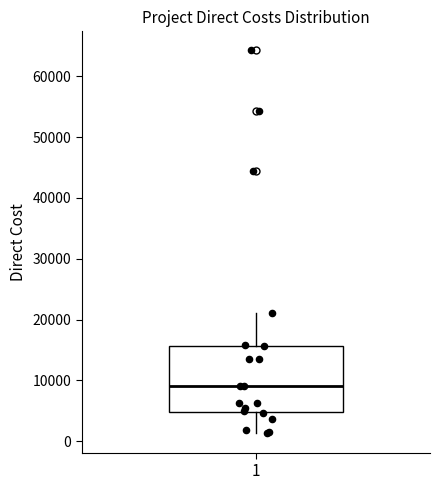

Read this box plot against the y-axis: the position of the median line, the range covered by the box, and the ends of both whiskers. The values are not printed on the chart, so give them approximately, as read against the axis.

median 9000, box 5000 to 16000, whiskers 1000 to 21000